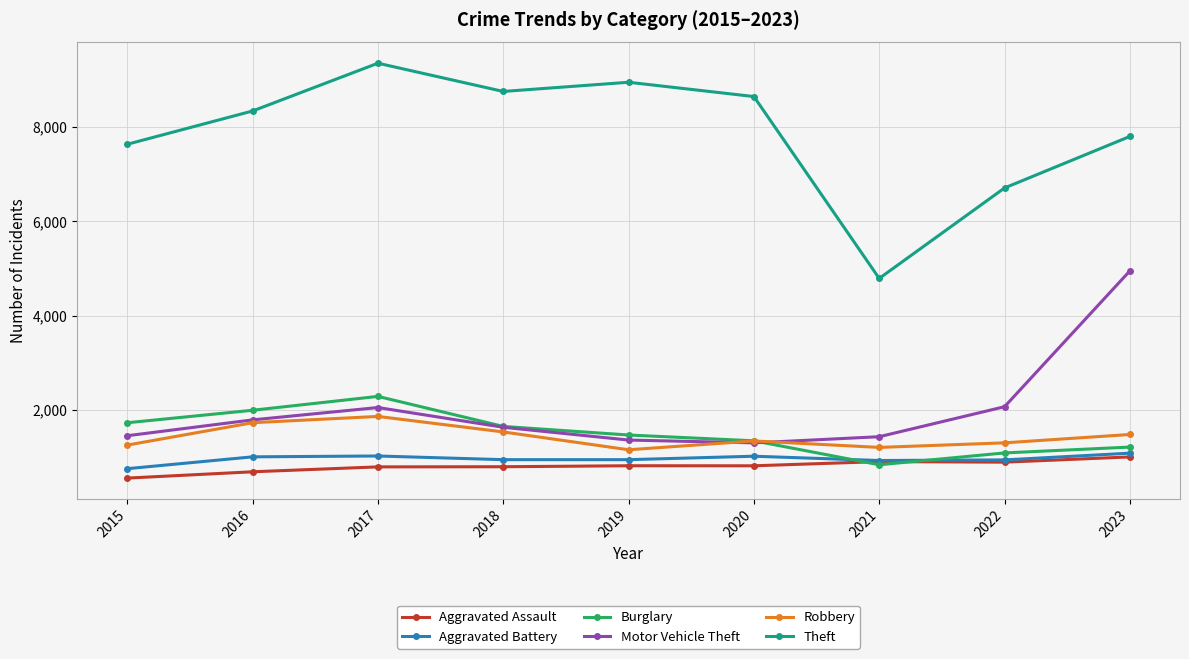

True or false: Theft and Aggravated Battery intersect in this chart.

False